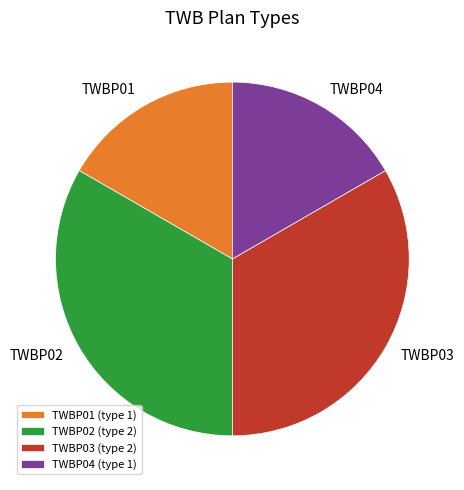

Combined, do TWBP04 and TWBP01 account for over 50%?

No